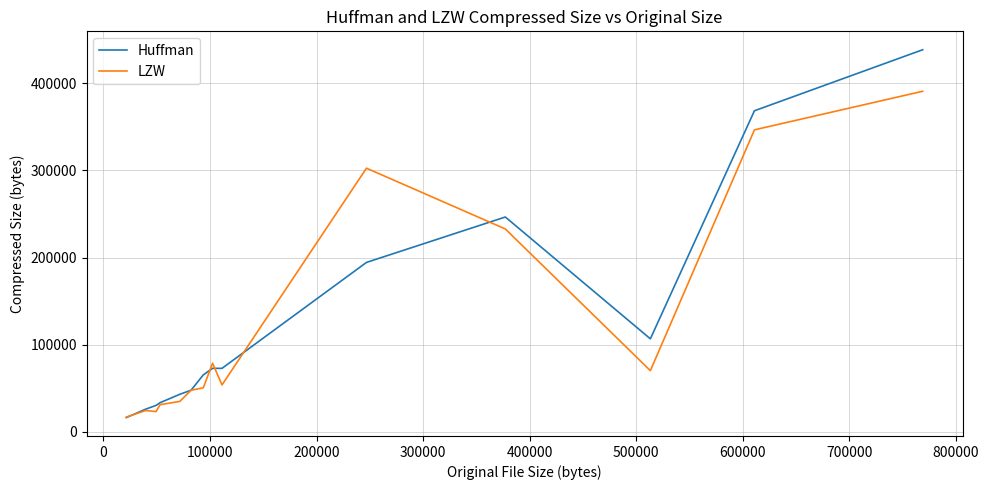

What is the greatest value displayed?

438484